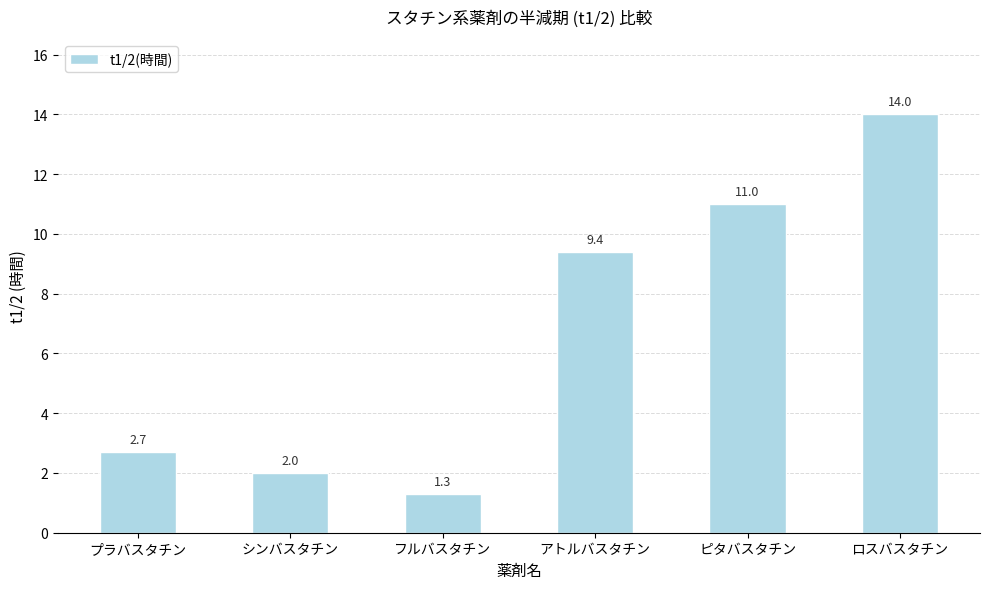

Reading left to right, list all the values displayed in this chart.

プラバスタチン=2.7	シンバスタチン=2.0	フルバスタチン=1.3	アトルバスタチン=9.4	ピタバスタチン=11.0	ロスバスタチン=14.0